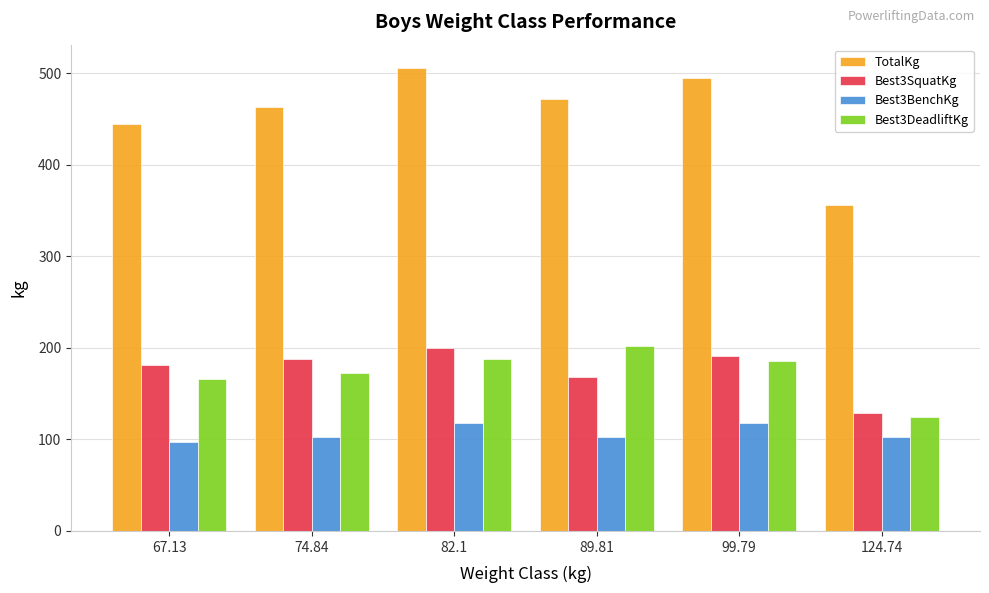

Are the bars horizontal?

No